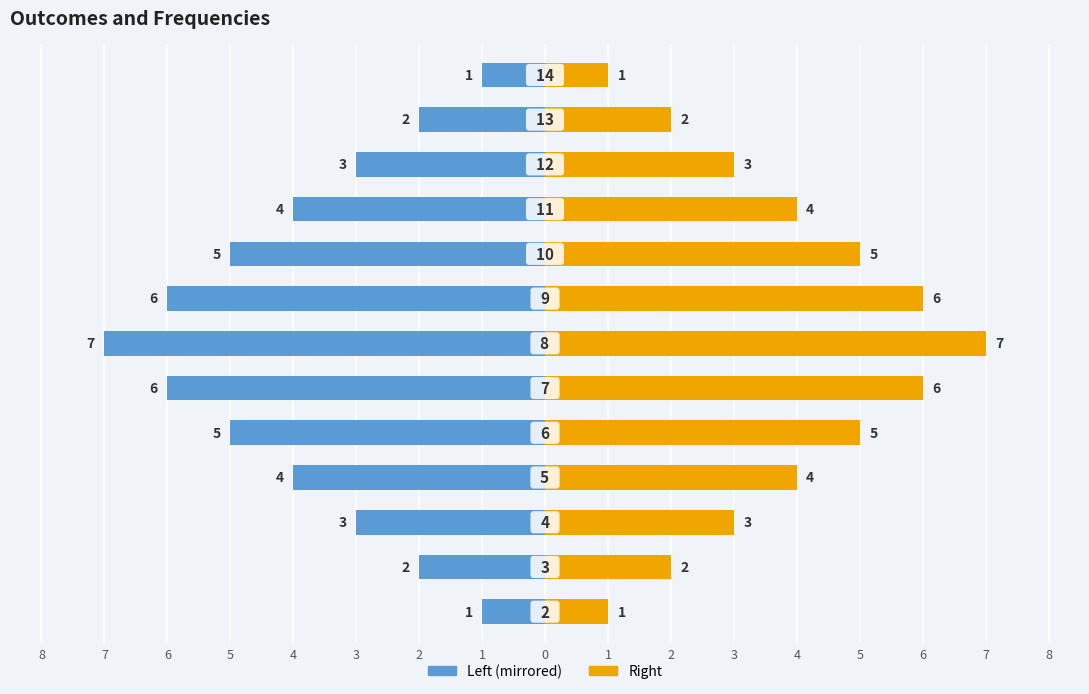

Are the bars grouped side by side (vs. stacked)?

Yes